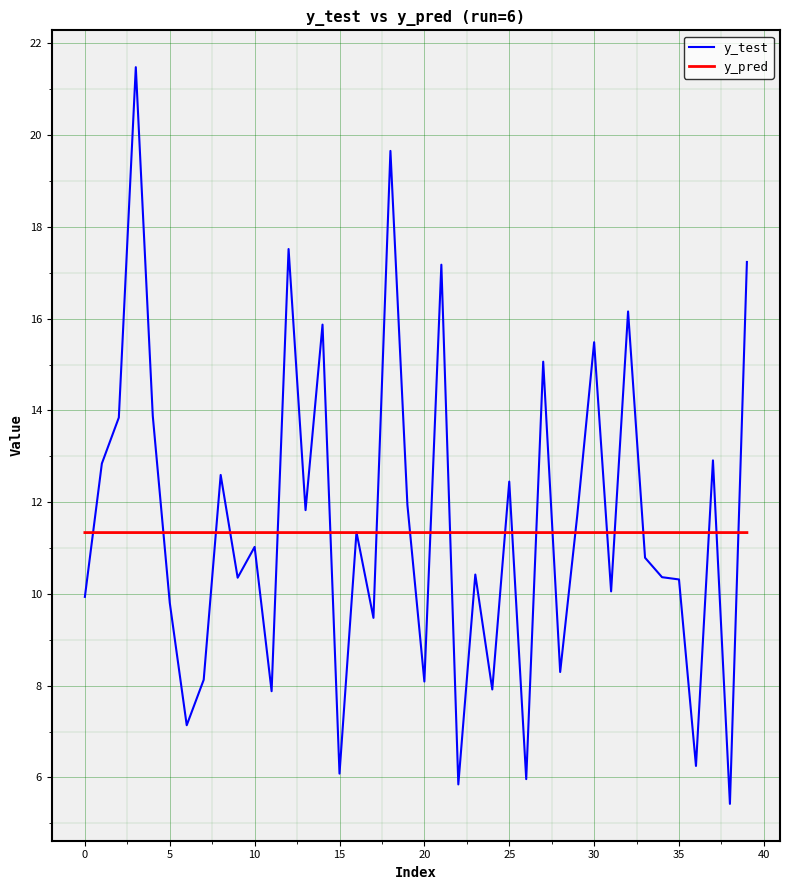

What is the maximum value shown in the chart?

21.5